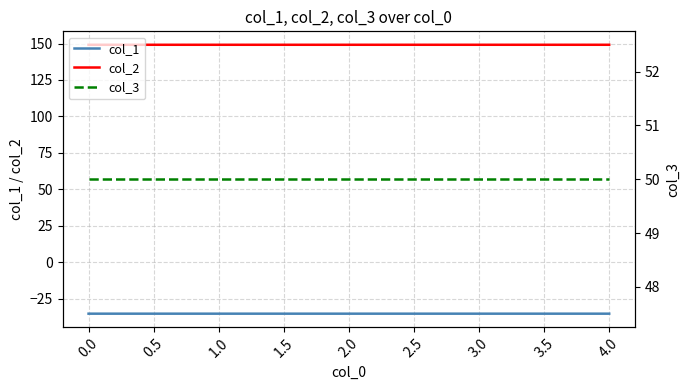

Is the value of col_2 at 0.0 greater than the value of col_1 at 4.0?

Yes